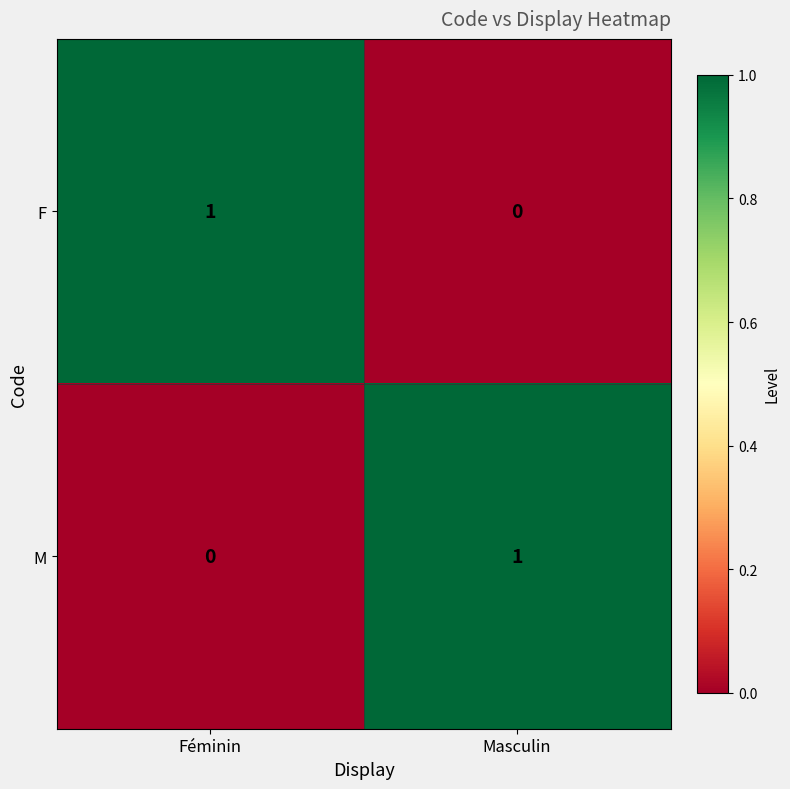

Reading right to left, list all the values displayed in this chart.

F: 0	1
M: 1	0